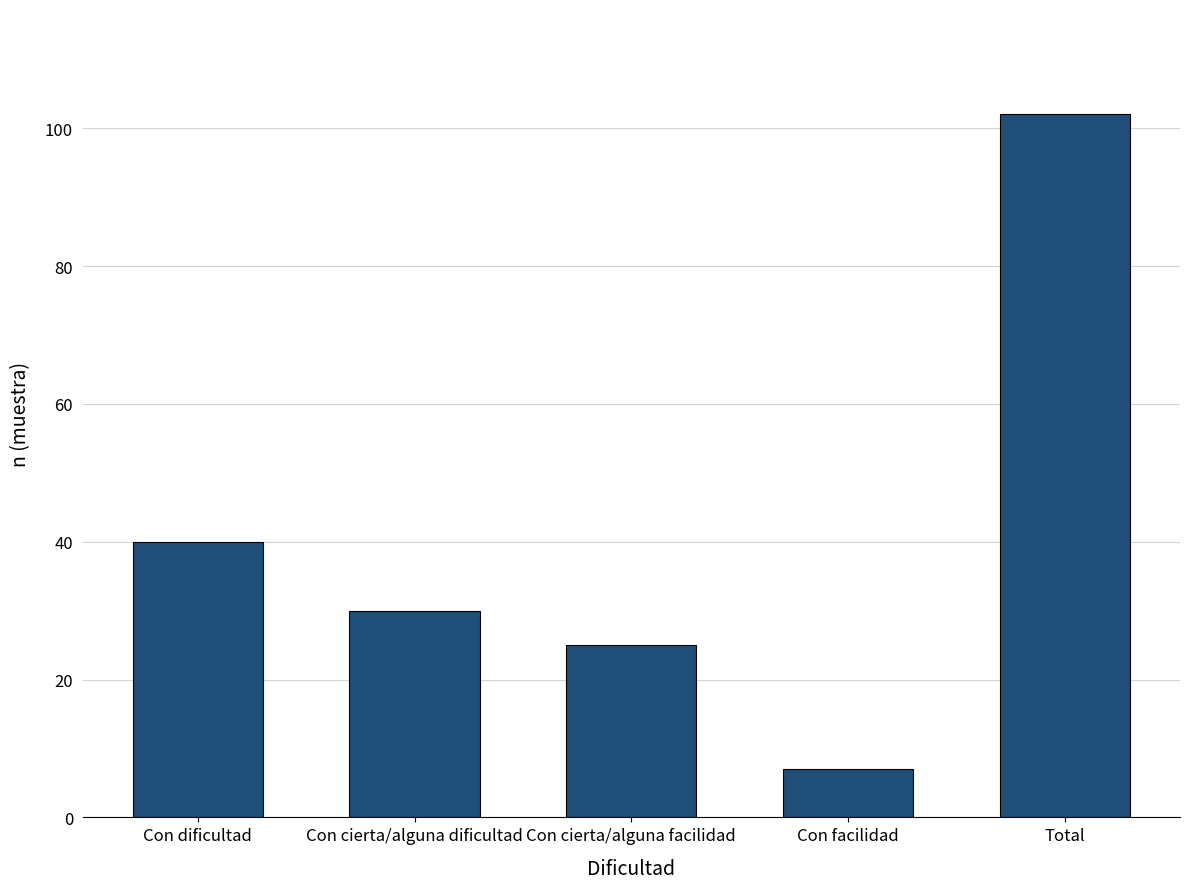

How many bars are there in total?

5